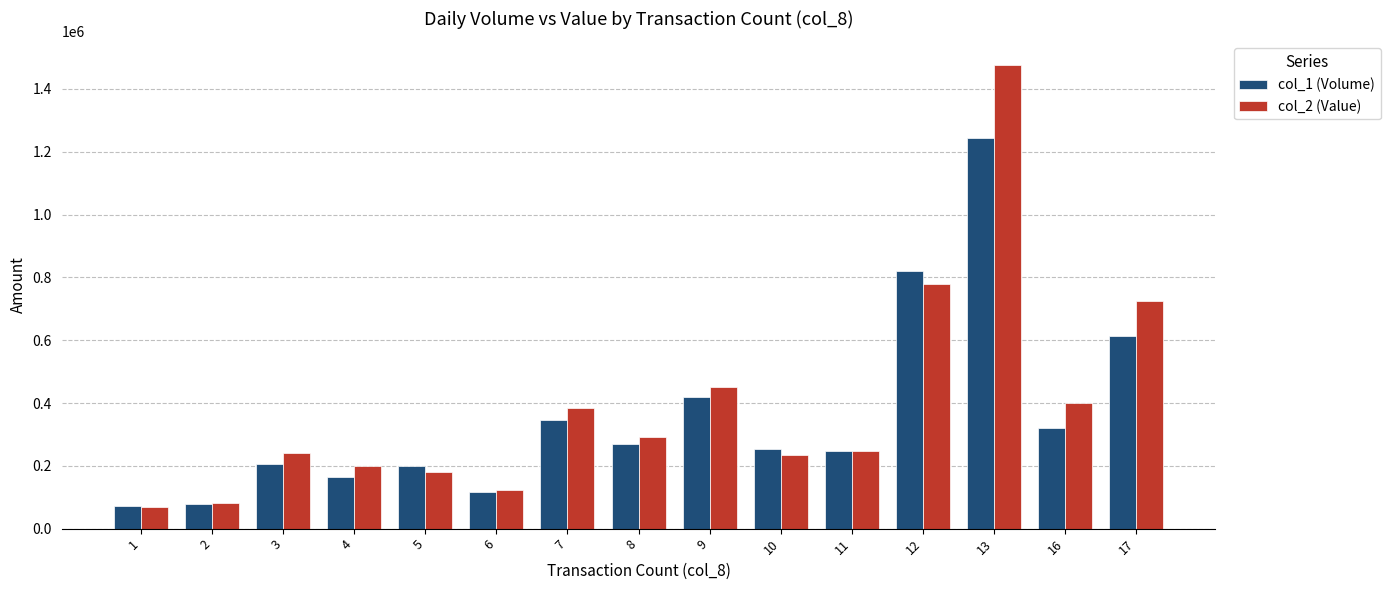

At which label is col_2 (Value) closest to 773340?

12